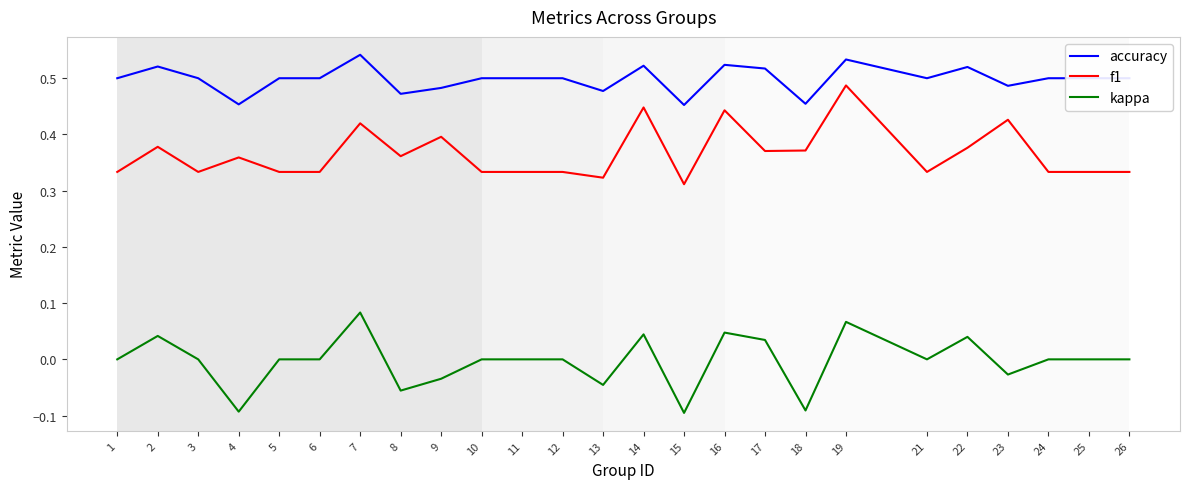

Which series has the largest total across all categories?

accuracy